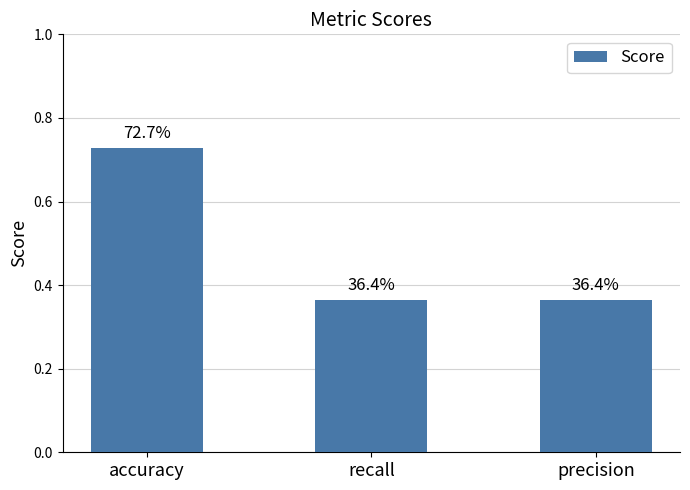

What is the difference between the maximum and minimum values?

0.4